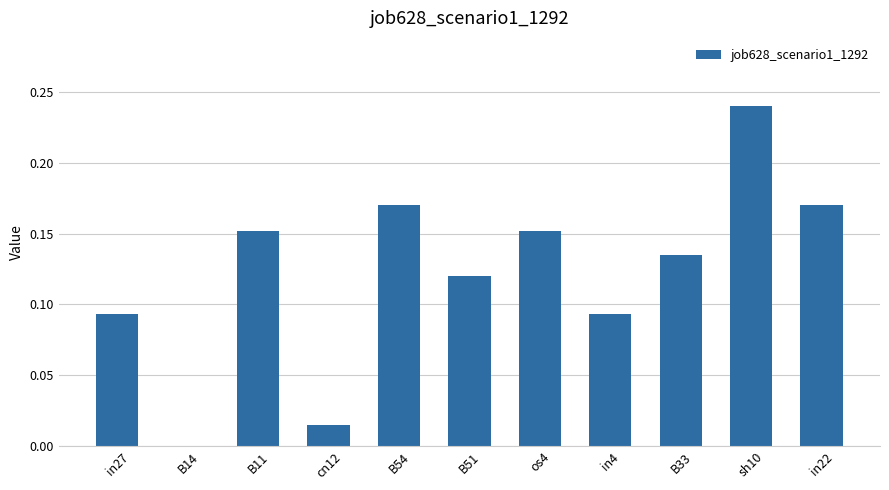

What is the sum of all values?

1.3